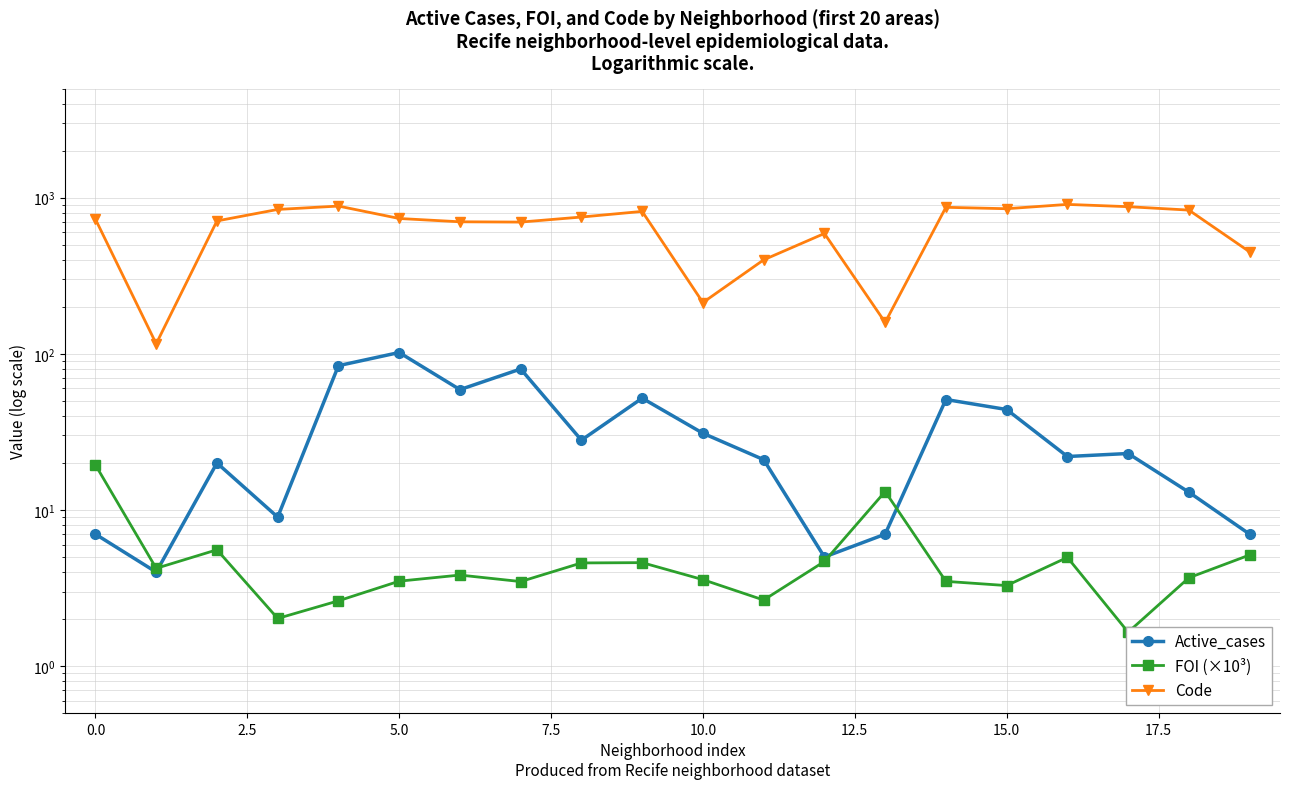

Where is FOI (×10³) nearest to the value 10?

13